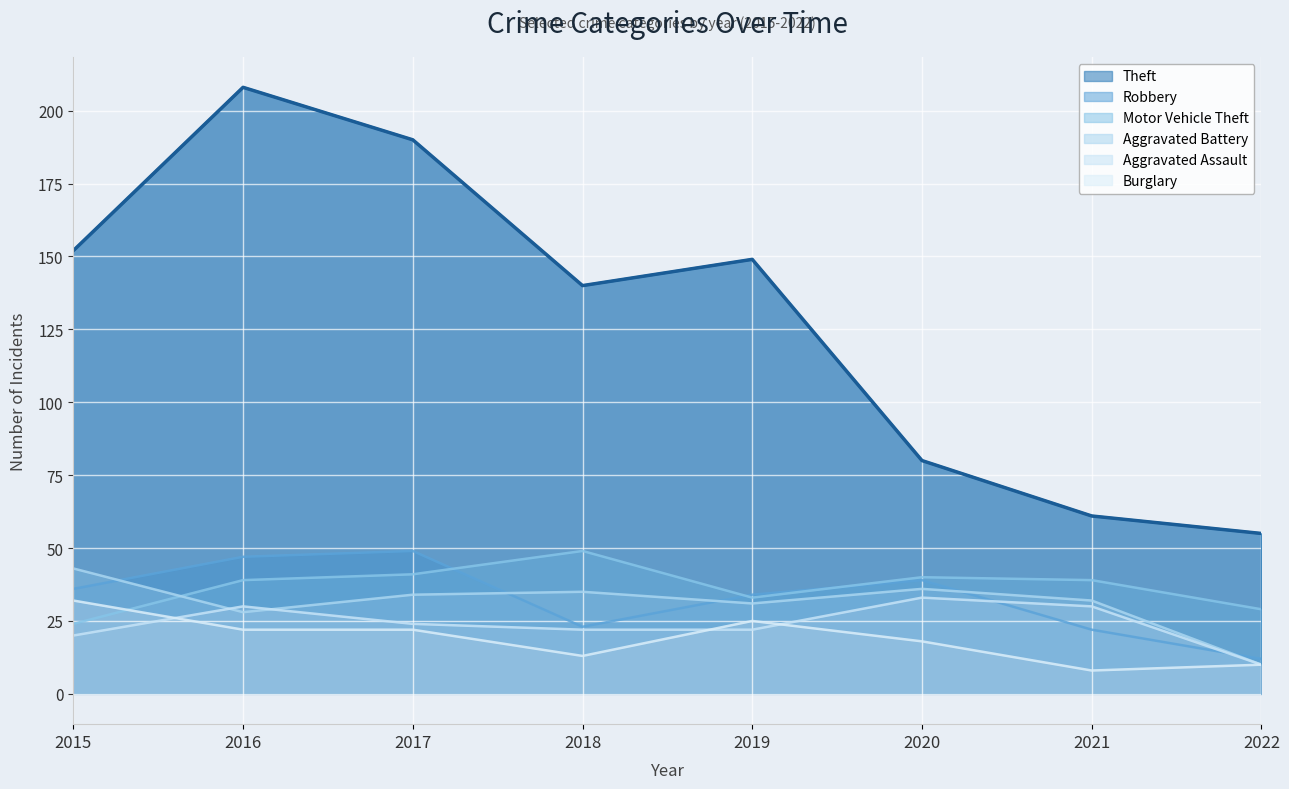

What is the smallest value displayed?

8